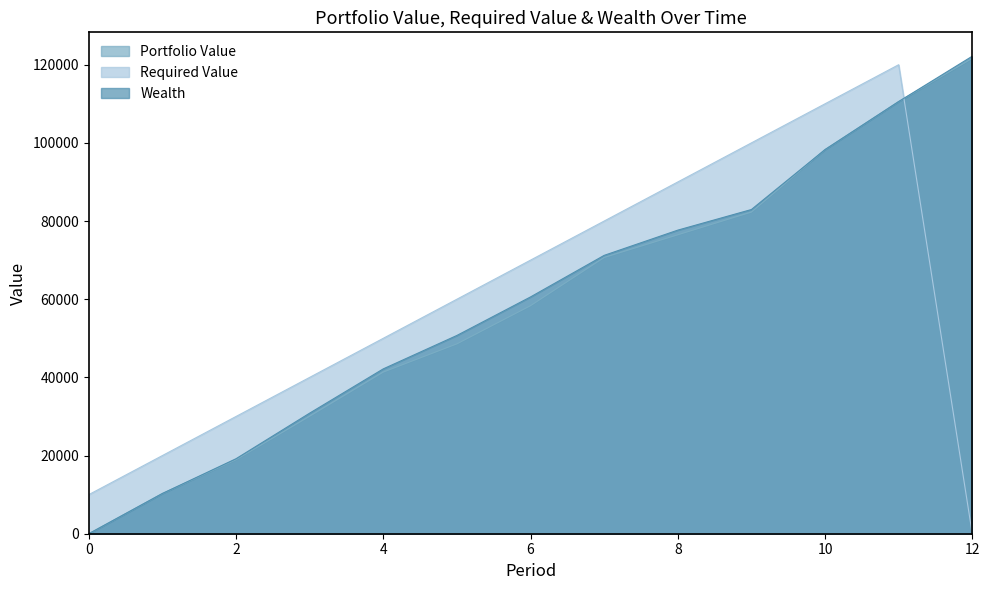

Reading left to right, what are all the values shown in this chart?

Portfolio Value: 0=0.0	1=10297.8	2=18931.9	3=30071.5	4=41366.7	5=48586.1	6=58350.1	7=70682.1	8=76491.3	9=82300.9	10=98283.2	11=110573.9	12=121643.9
Required Value: 0=10000.0	1=20000.0	2=30000.0	3=40000.0	4=50000.0	5=60000.0	6=70000.0	7=80000.0	8=90000.0	9=100000.0	10=110000.0	11=120000.0	12=0.0
Wealth: 0=0.0	1=10297.8	2=19190.8	3=30853.7	4=42180.5	5=50731.9	6=60585.3	7=71220.6	8=77674.5	9=82950.3	10=98283.2	11=110573.9	12=122179.9